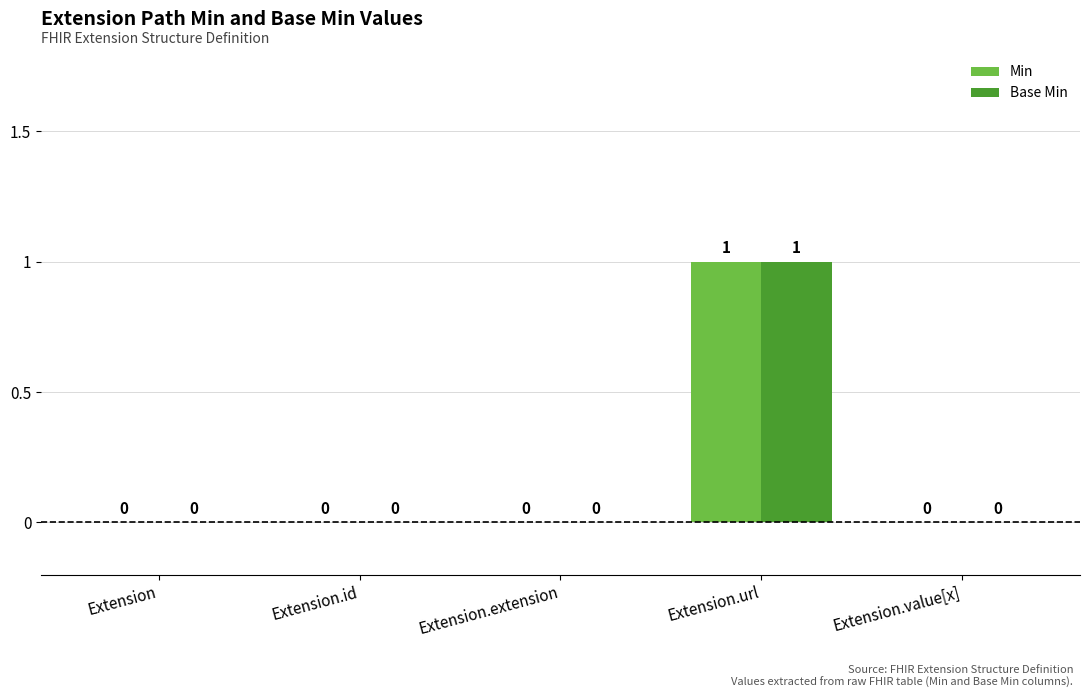

What is the greatest value displayed?

1